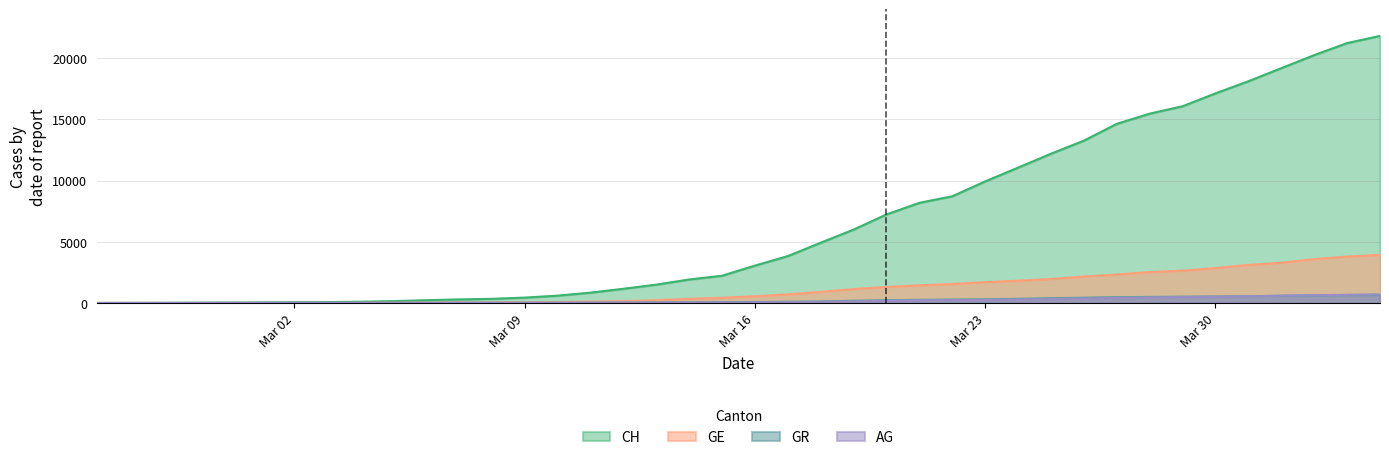

How many categories are shown in the chart?

40